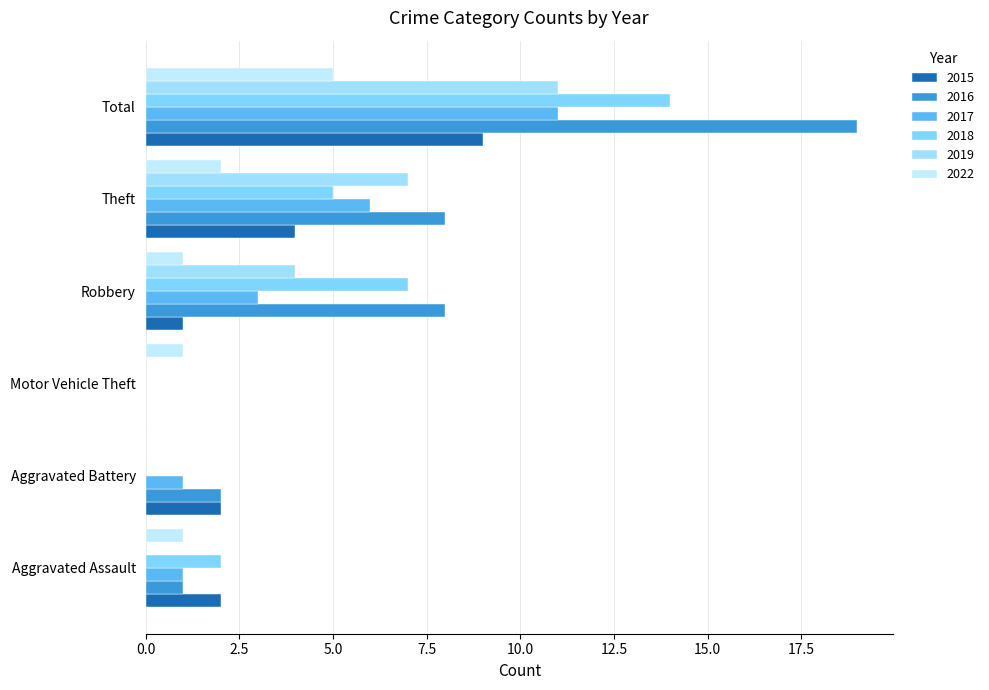

What is the difference between the second highest and second lowest values in the 2015 series?

3